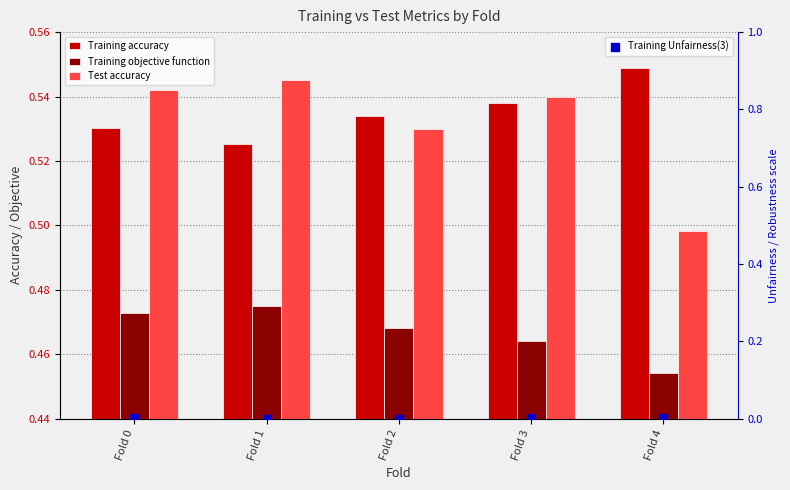

What is the total value across all series at Fold 1?

1.5